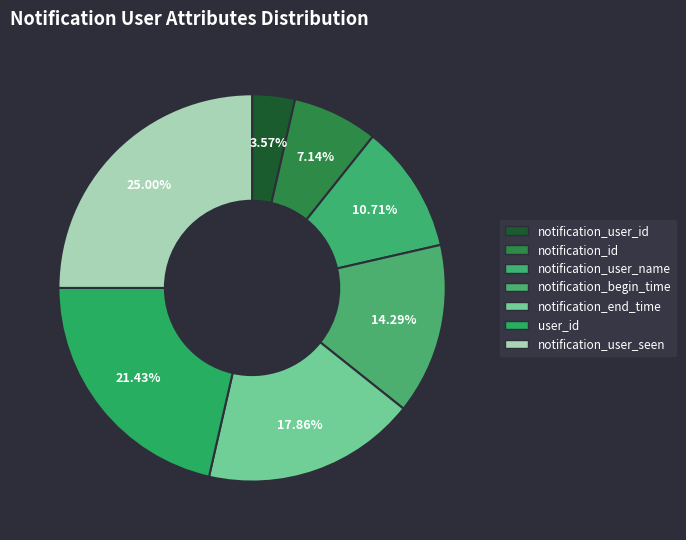

Does notification_user_seen account for over 50% of the chart?

No